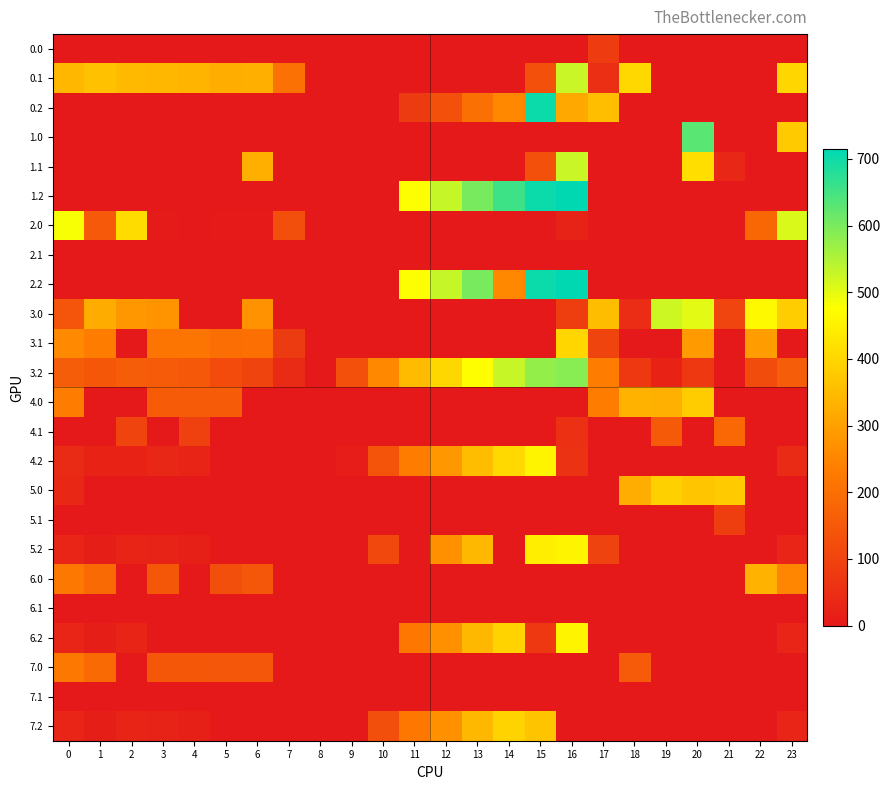

At how many categories does at least one series exceed 127?

23